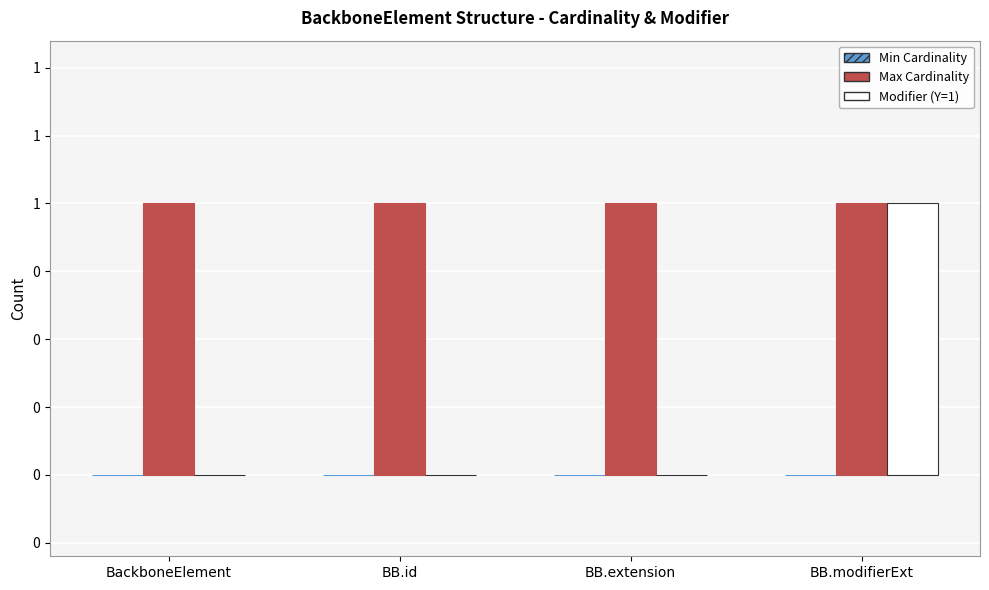

Does the chart contain stacked bars?

No